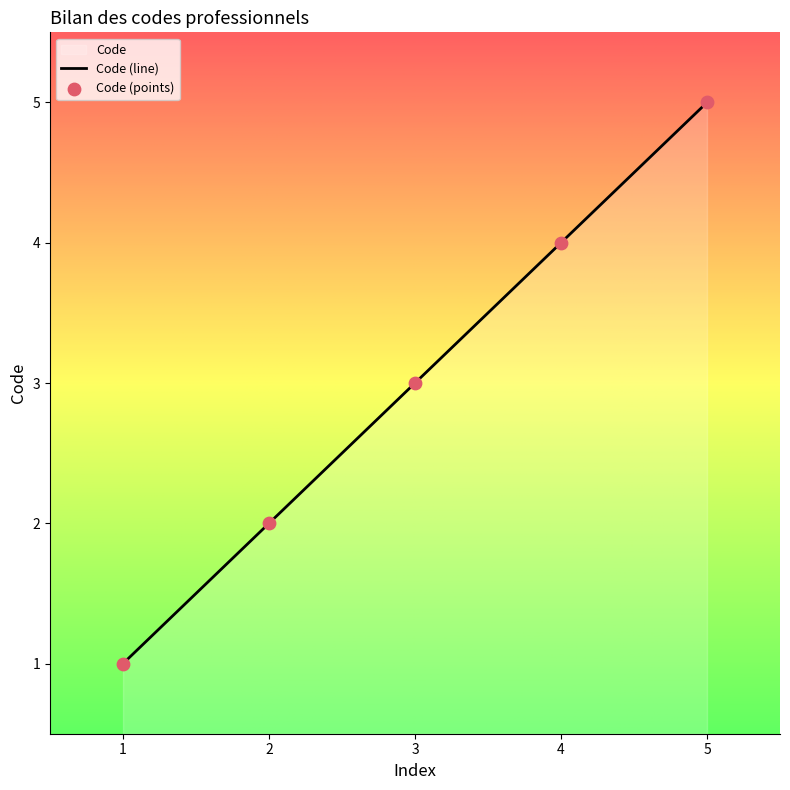

Between 4 and 2, which is larger?

4